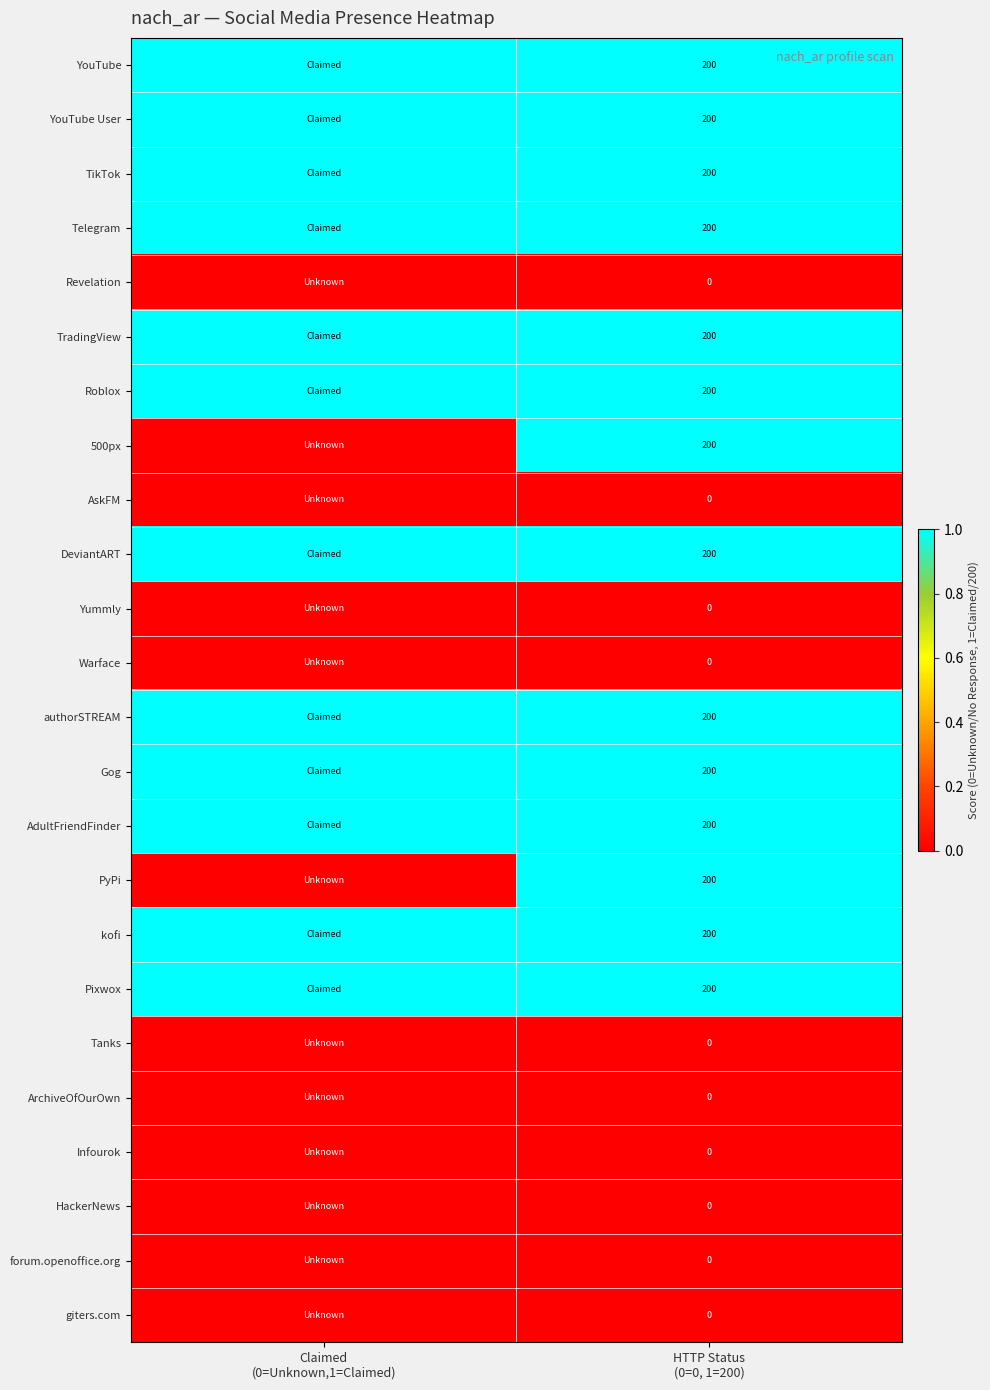

What is the total value across all series at Claimed
(0=Unknown,1=Claimed)?

12